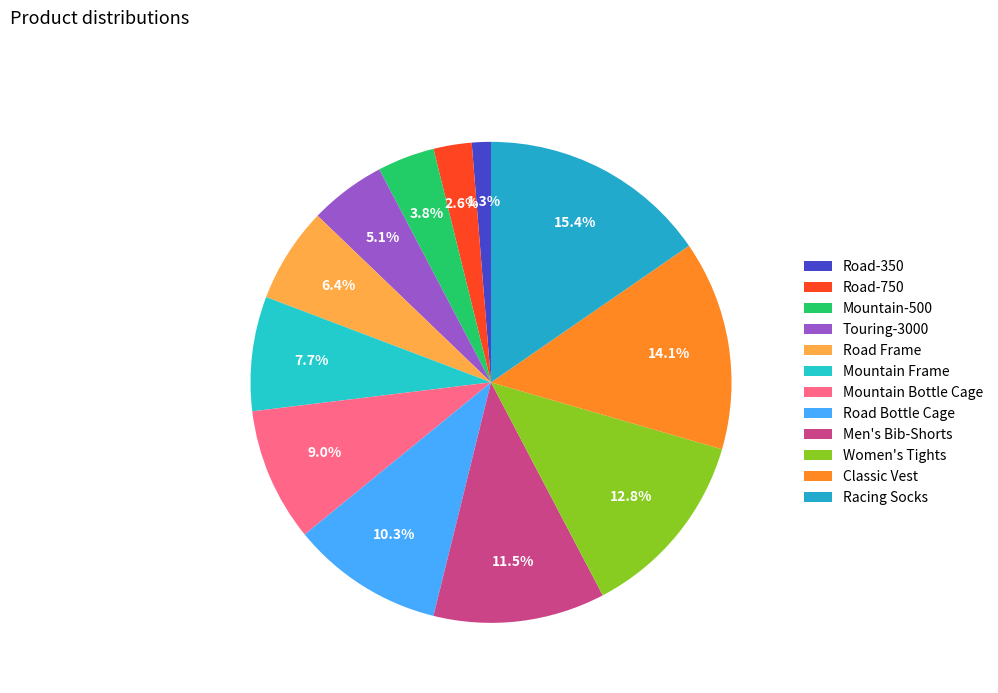

How many segments does this pie chart have?

12